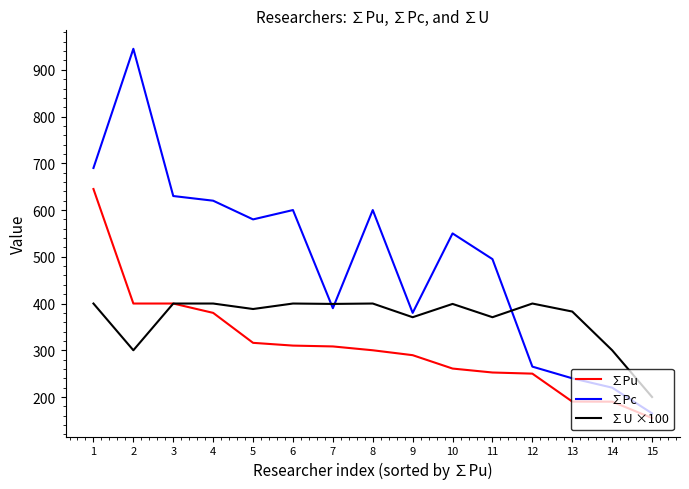

Does the chart display data point markers on the line(s)?

No